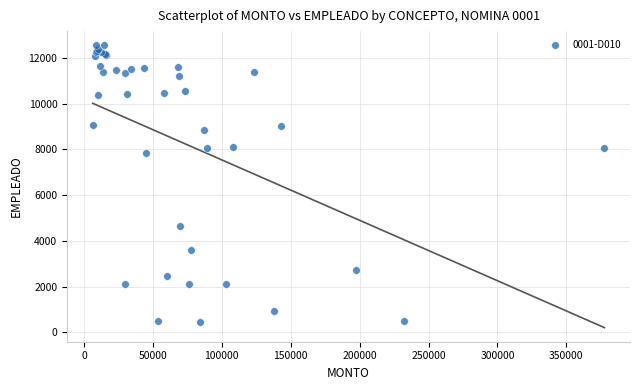

What Y value in the scatter plot is closest to 6511?

7849